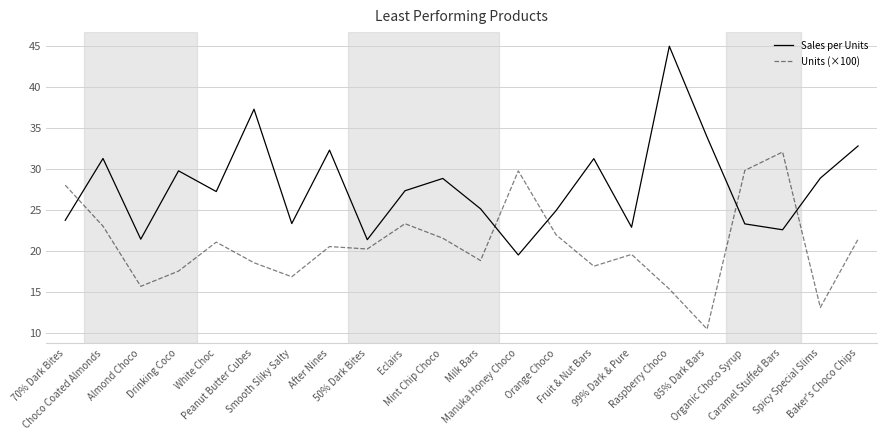

What is the total value across all series at After Nines?

52.8